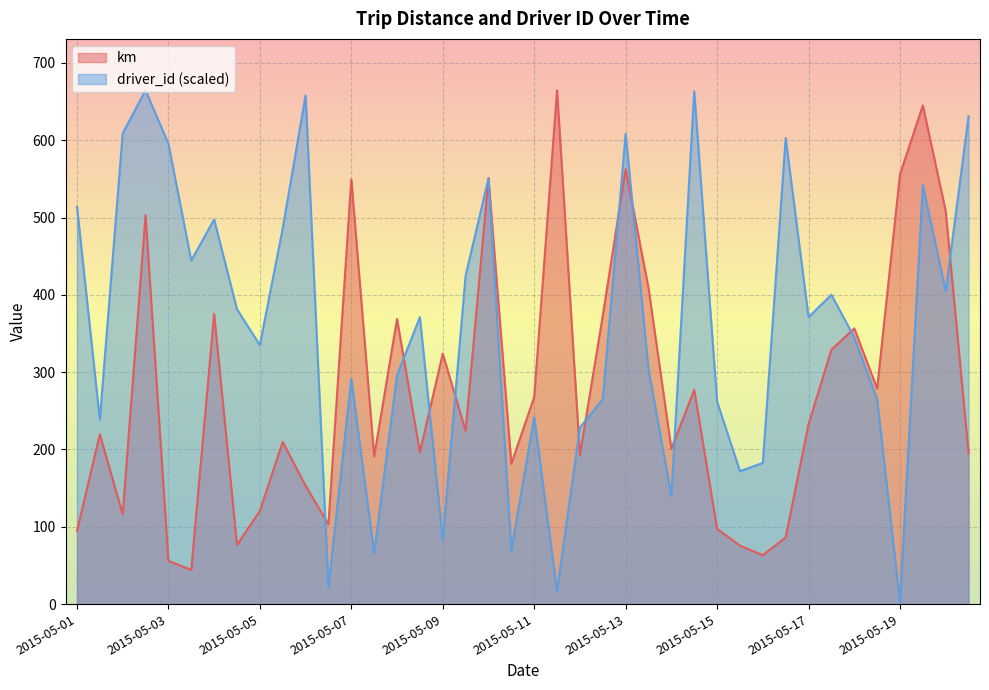

Rank the series by their average value, from highest to lowest.

driver_id (scaled), km